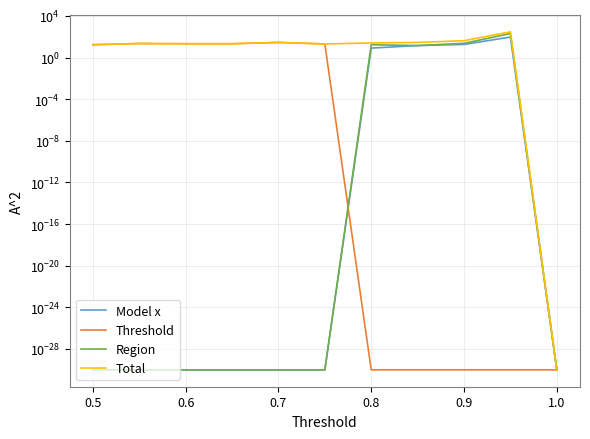

Is it true that Total equals 49.3 at 1.1?

False